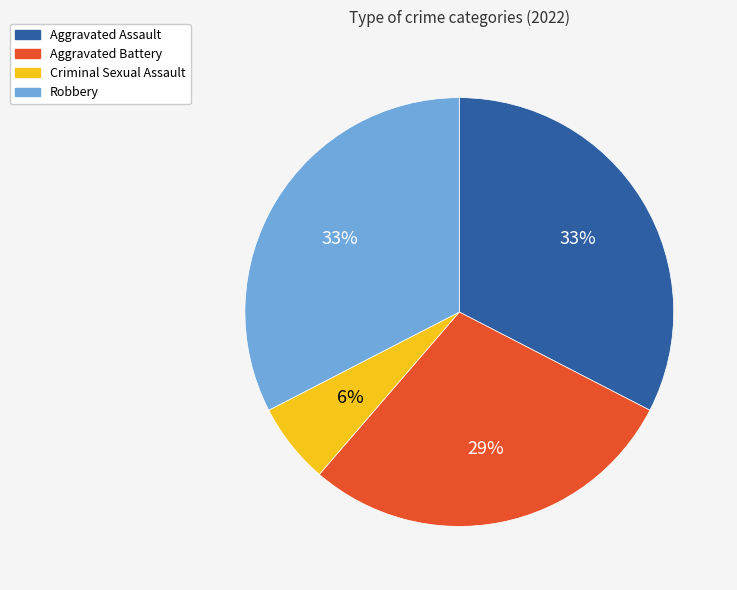

Do Robbery and Aggravated Assault together represent more than half of the pie?

Yes